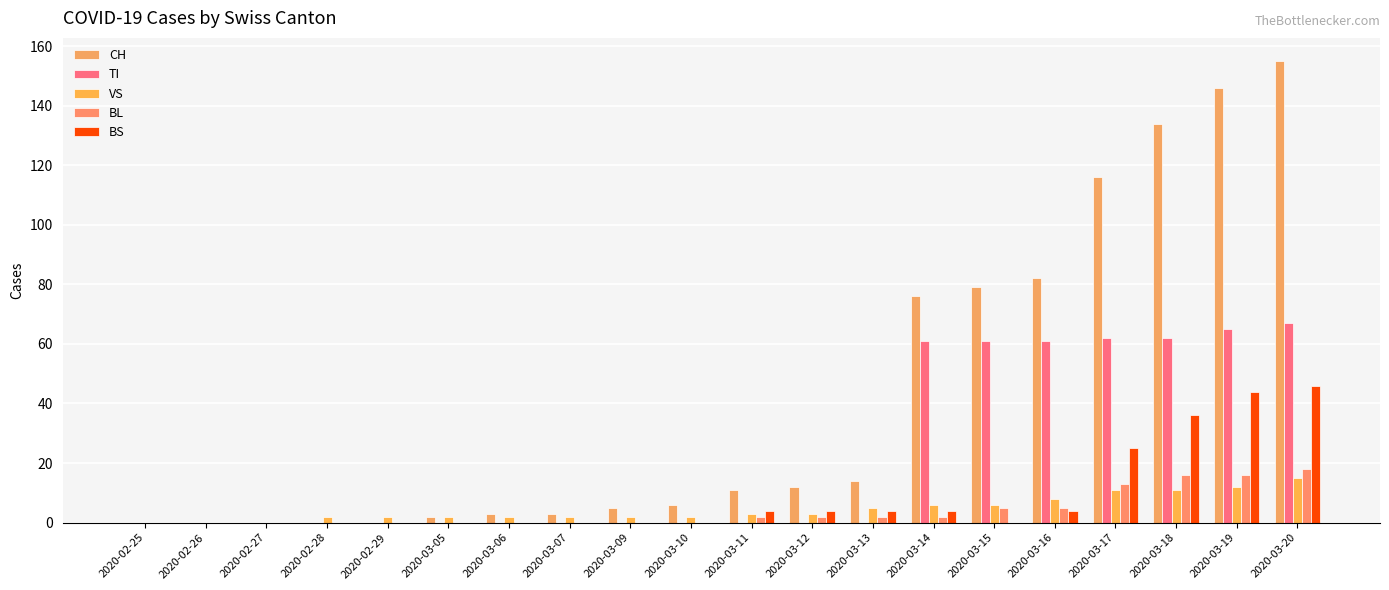

What is the difference between the maximum and minimum values in the BL series?

18